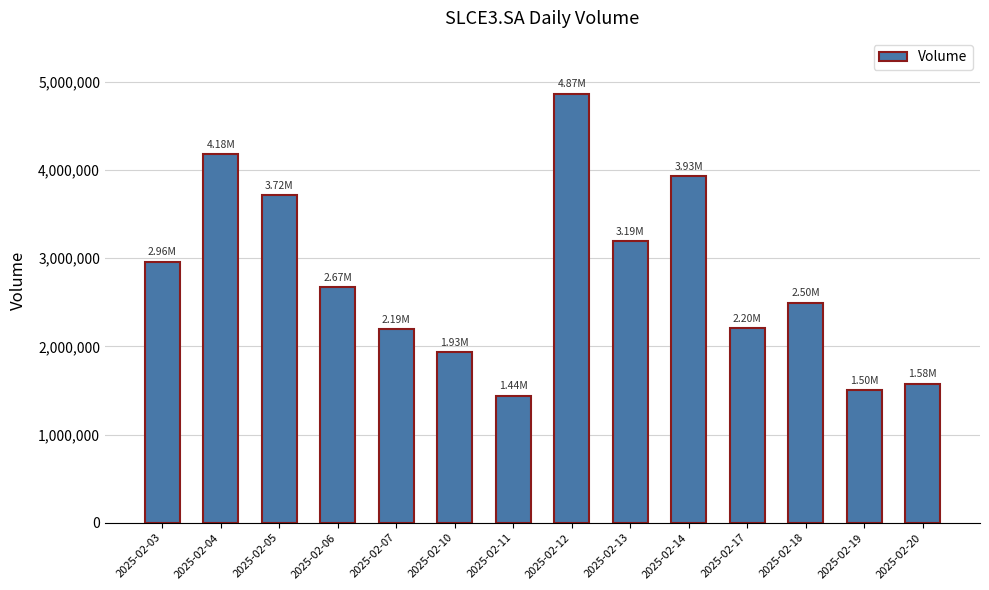

What is the difference between the values at 2025-02-12 and 2025-02-19?

3368700